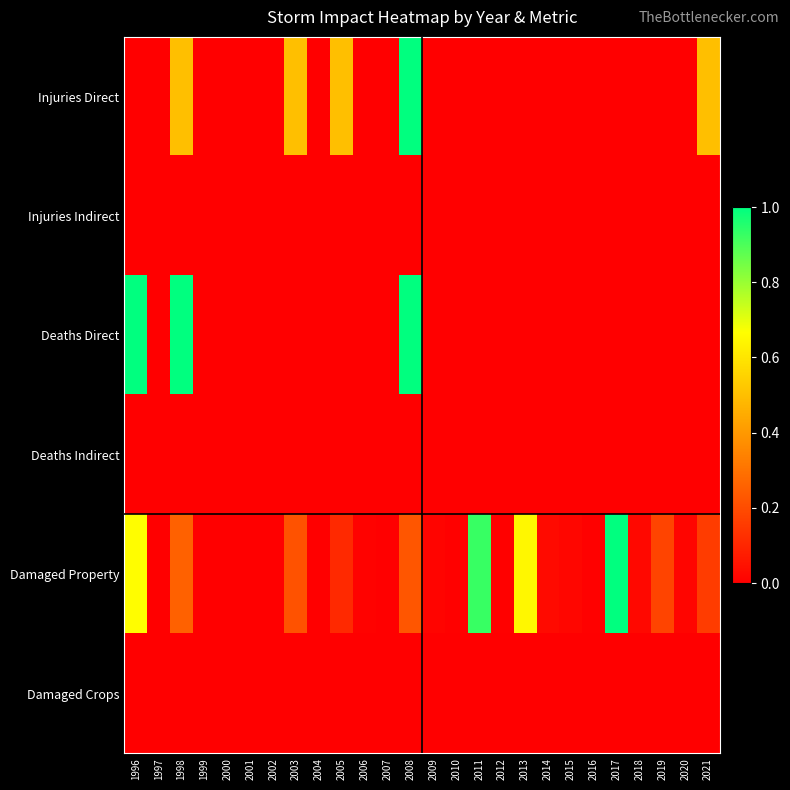

Reading right to left, extract all data points from this chart.

Injuries Direct: 2021=0.5	2020=0.0	2019=0.0	2018=0.0	2017=0.0	2016=0.0	2015=0.0	2014=0.0	2013=0.0	2012=0.0	2011=0.0	2010=0.0	2009=0.0	2008=1.0	2007=0.0	2006=0.0	2005=0.5	2004=0.0	2003=0.5	2002=0.0	2001=0.0	2000=0.0	1999=0.0	1998=0.5	1997=0.0	1996=0.0
Injuries Indirect: 2021=0.0	2020=0.0	2019=0.0	2018=0.0	2017=0.0	2016=0.0	2015=0.0	2014=0.0	2013=0.0	2012=0.0	2011=0.0	2010=0.0	2009=0.0	2008=0.0	2007=0.0	2006=0.0	2005=0.0	2004=0.0	2003=0.0	2002=0.0	2001=0.0	2000=0.0	1999=0.0	1998=0.0	1997=0.0	1996=0.0
Deaths Direct: 2021=0.0	2020=0.0	2019=0.0	2018=0.0	2017=0.0	2016=0.0	2015=0.0	2014=0.0	2013=0.0	2012=0.0	2011=0.0	2010=0.0	2009=0.0	2008=1.0	2007=0.0	2006=0.0	2005=0.0	2004=0.0	2003=0.0	2002=0.0	2001=0.0	2000=0.0	1999=0.0	1998=1.0	1997=0.0	1996=1.0
Deaths Indirect: 2021=0.0	2020=0.0	2019=0.0	2018=0.0	2017=0.0	2016=0.0	2015=0.0	2014=0.0	2013=0.0	2012=0.0	2011=0.0	2010=0.0	2009=0.0	2008=0.0	2007=0.0	2006=0.0	2005=0.0	2004=0.0	2003=0.0	2002=0.0	2001=0.0	2000=0.0	1999=0.0	1998=0.0	1997=0.0	1996=0.0
Damaged Property: 2021=0.2	2020=0.0	2019=0.2	2018=0.0	2017=1.0	2016=0.0	2015=0.0	2014=0.0	2013=0.6	2012=0.0	2011=0.9	2010=0.0	2009=0.0	2008=0.2	2007=0.0	2006=0.0	2005=0.1	2004=0.0	2003=0.2	2002=0.0	2001=0.0	2000=0.0	1999=0.0	1998=0.3	1997=0.0	1996=0.7
Damaged Crops: 2021=0.0	2020=0.0	2019=0.0	2018=0.0	2017=0.0	2016=0.0	2015=0.0	2014=0.0	2013=0.0	2012=0.0	2011=0.0	2010=0.0	2009=0.0	2008=0.0	2007=0.0	2006=0.0	2005=0.0	2004=0.0	2003=0.0	2002=0.0	2001=0.0	2000=0.0	1999=0.0	1998=0.0	1997=0.0	1996=0.0